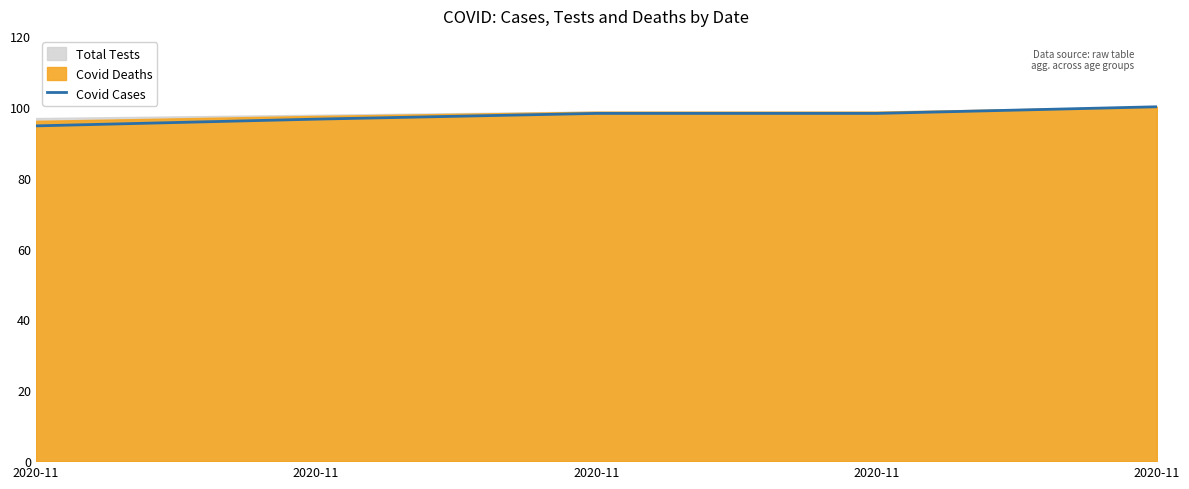

Which label corresponds to the largest value in the chart?

2020-11